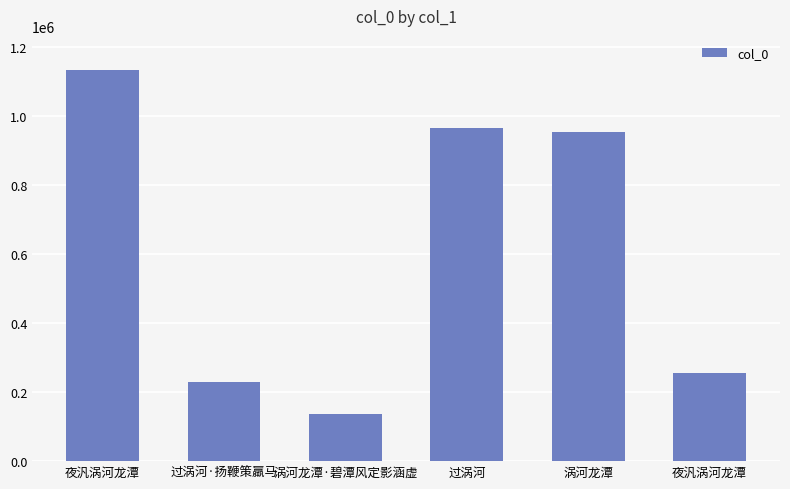

How many categories are shown in the chart?

6